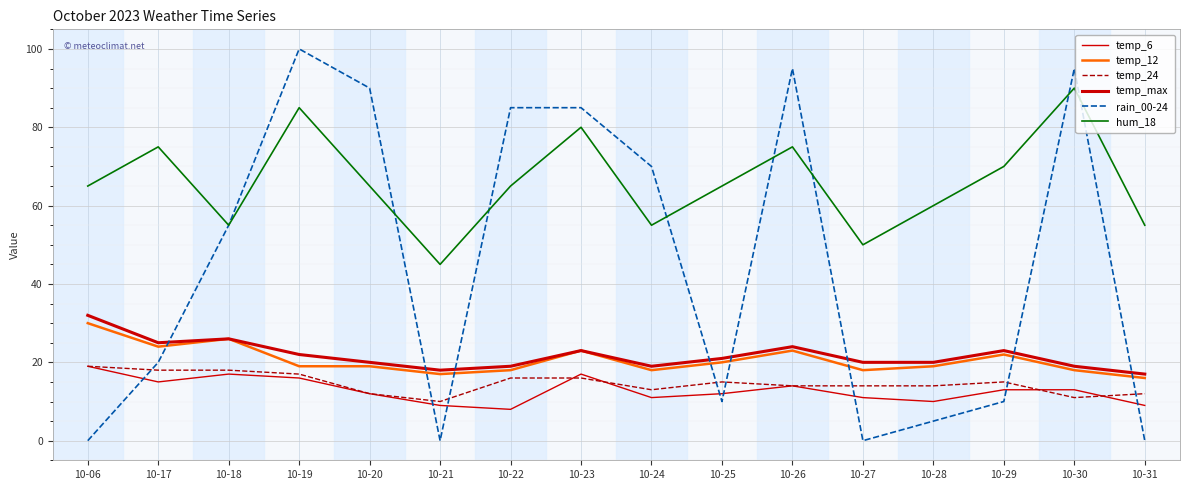

True or false: temp_max and temp_6 intersect in this chart.

False